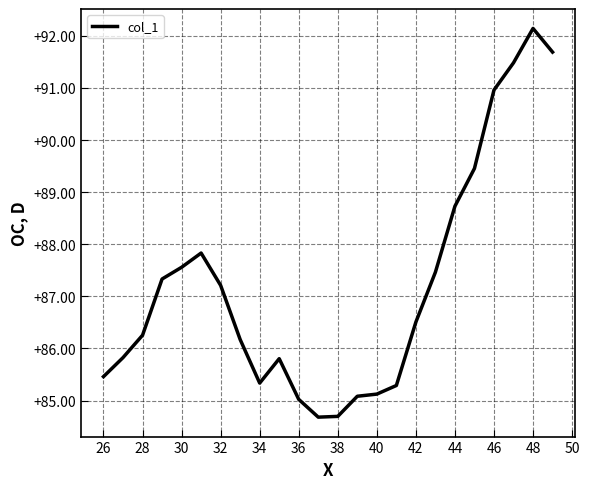

What is the difference between the maximum and minimum values?

7.5